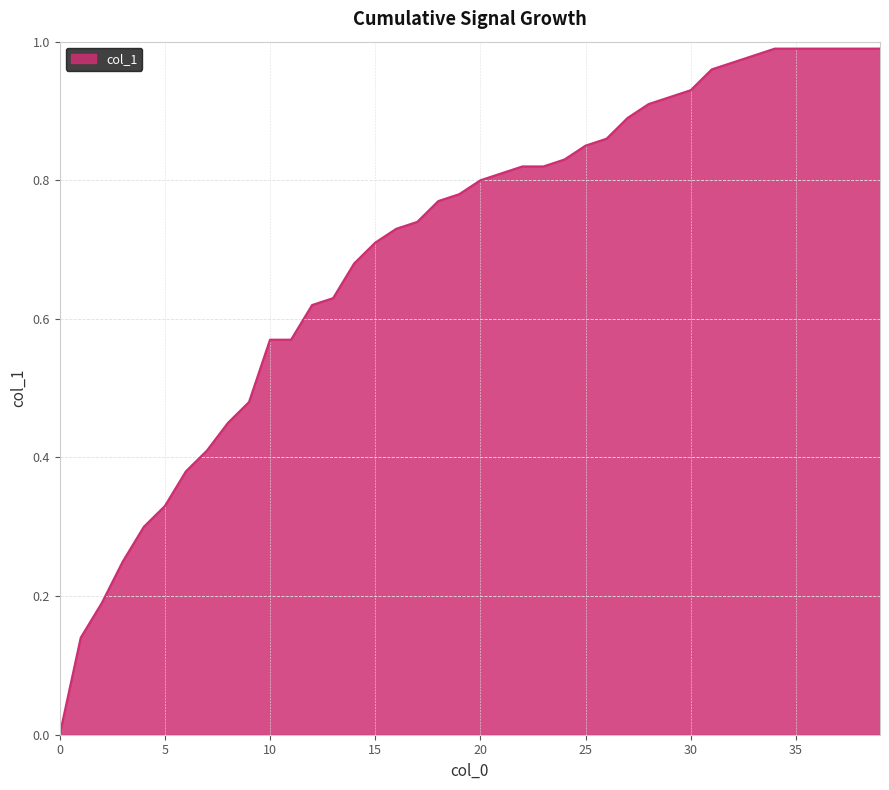

At which category does the chart reach its peak across all series?

34